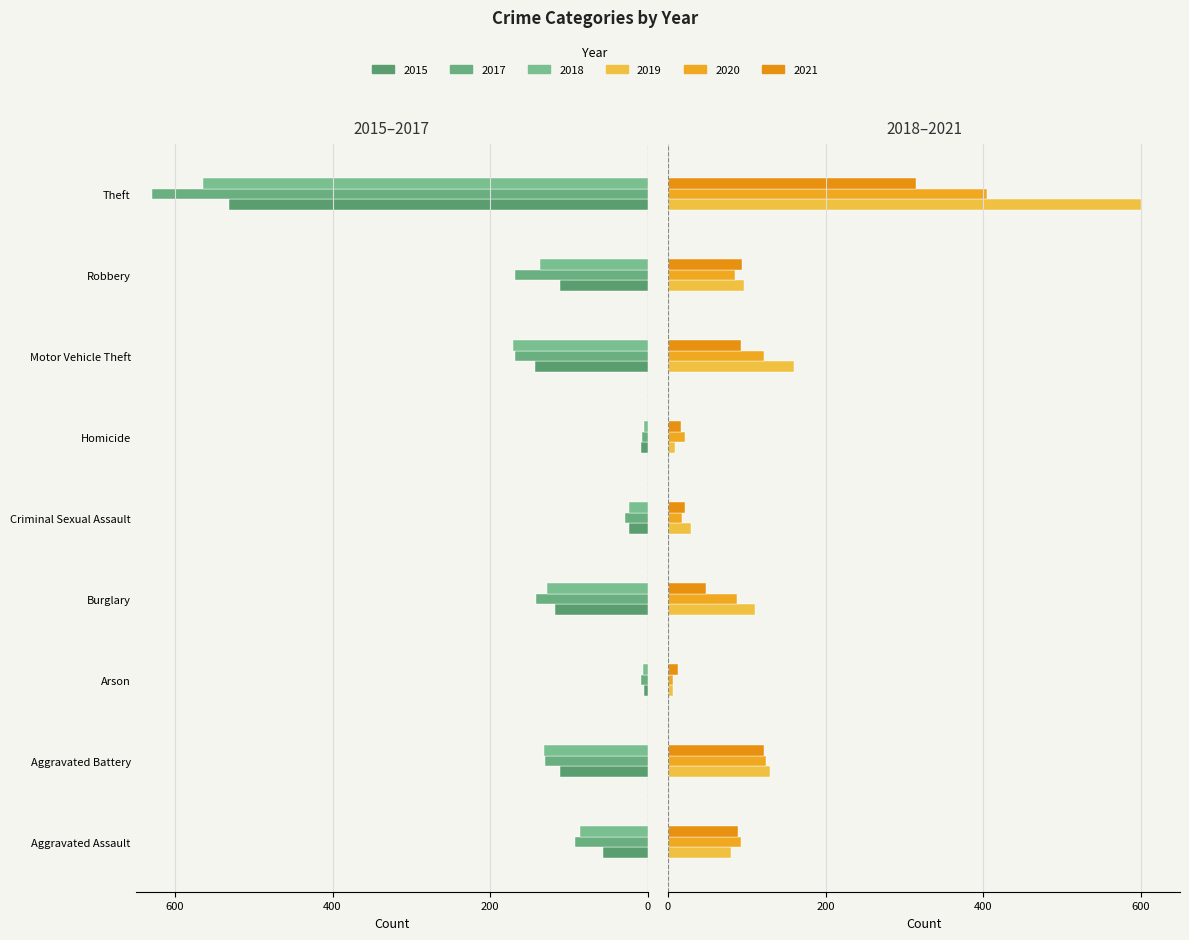

Which category has the highest value across all series?

Theft